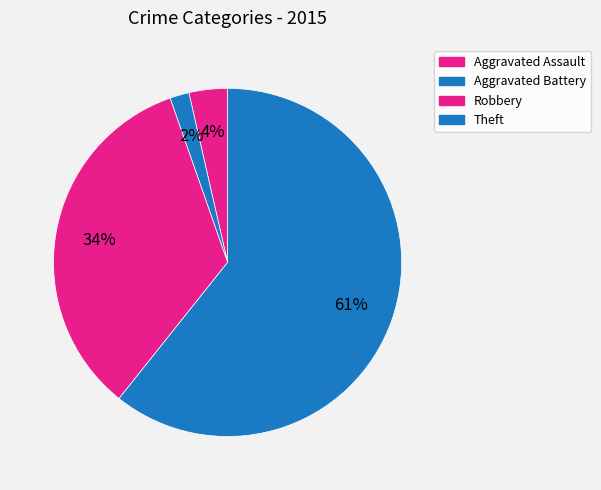

Which category accounts for the majority?

Theft